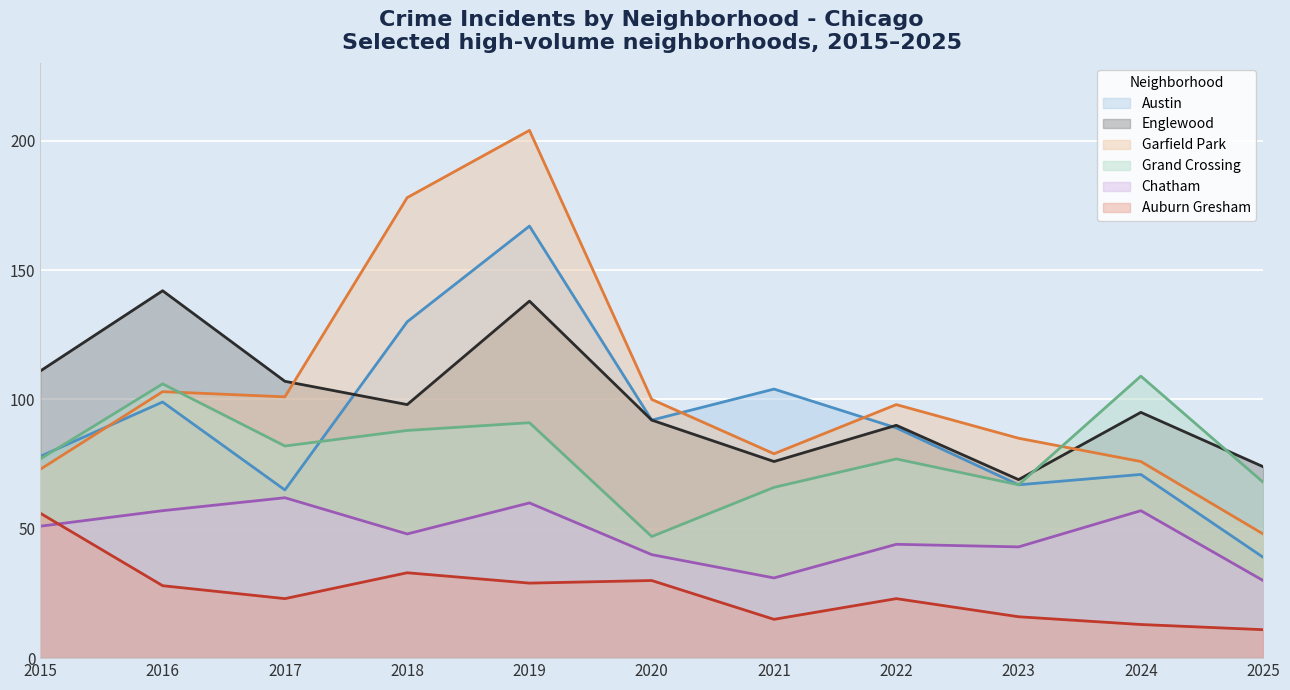

How many times do Grand Crossing and Englewood cross each other?

2